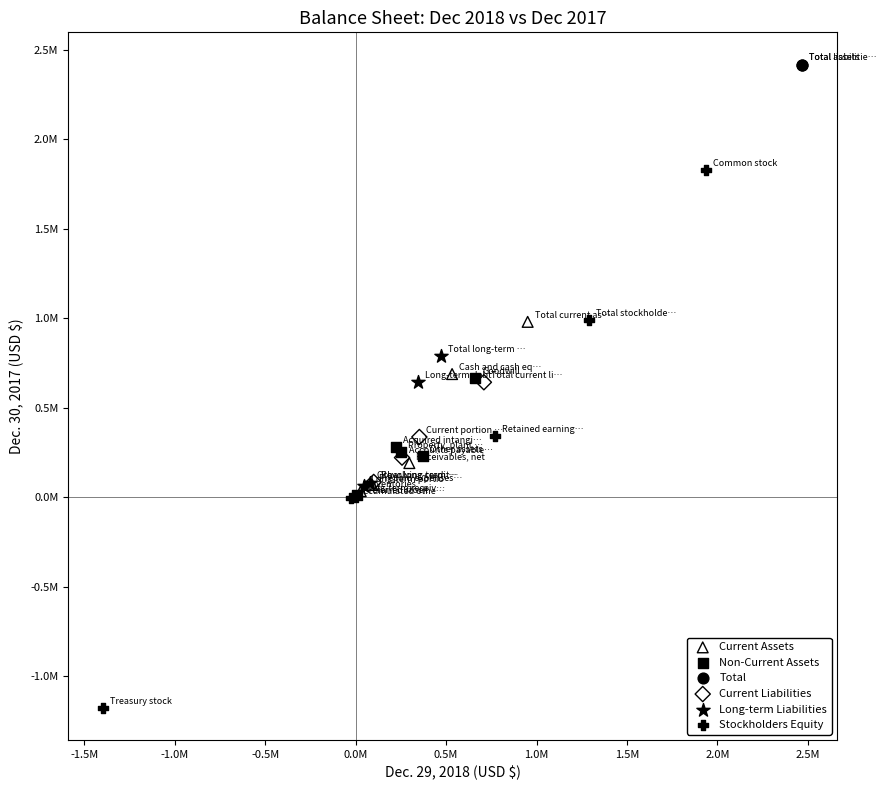

Which series contains the lowest Y value?

Stockholders Equity